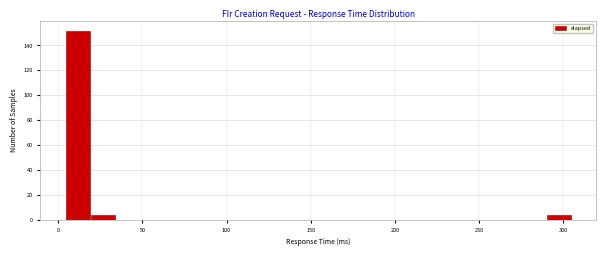

Read against the x-axis, roughly where is the centre of the tallest bar?

10